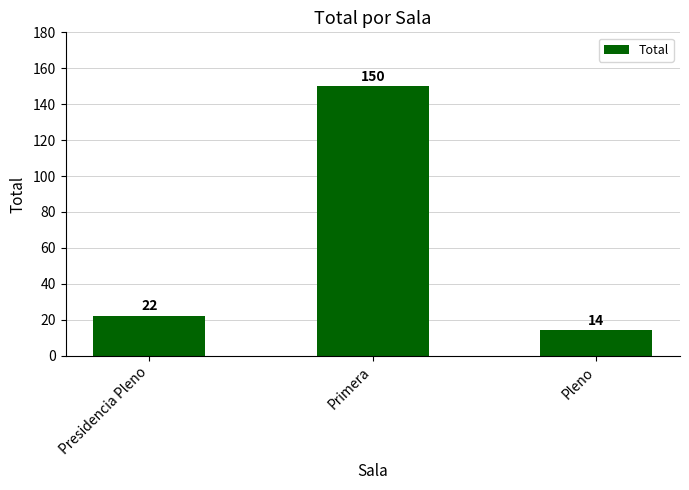

What is the value of the 3rd bar from the left?

14